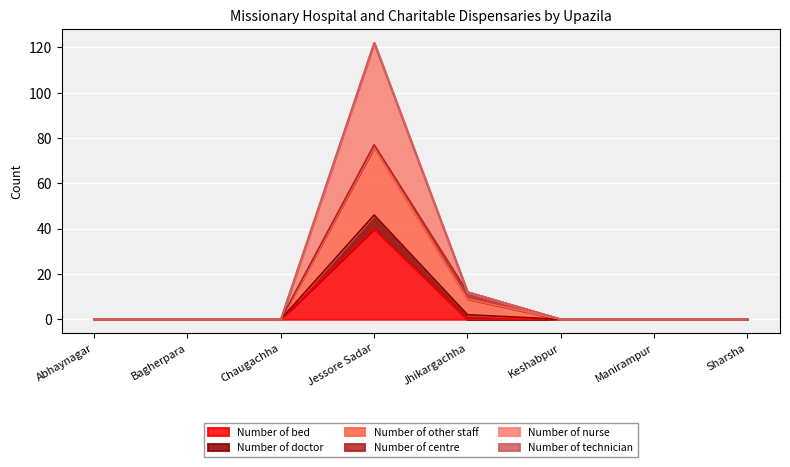

What is the label of the 4th point from the left?

Jessore Sadar